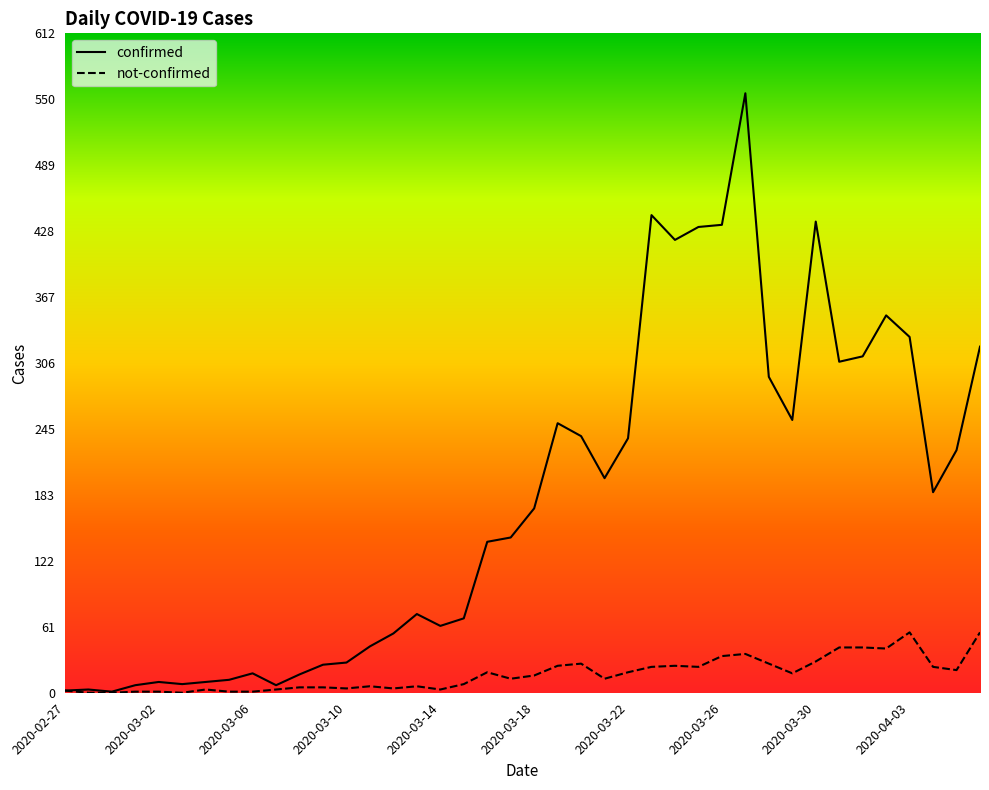

Which series has the largest range (max minus min)?

confirmed